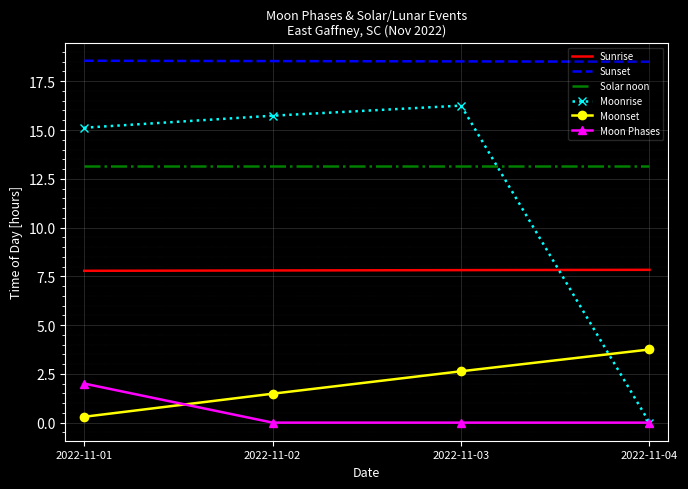

Between 2022-11-01 and 2022-11-04, which series saw the biggest shift?

Moonrise